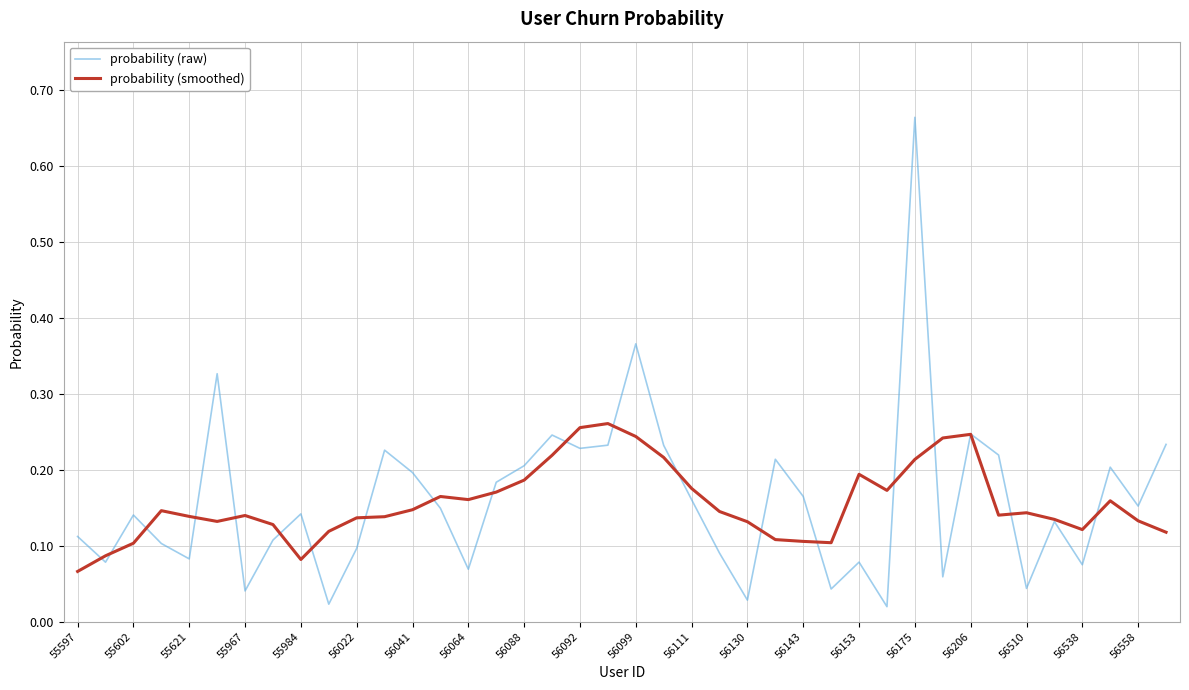

Rank the series by their maximum value, from highest to lowest.

probability (raw), probability (smoothed)